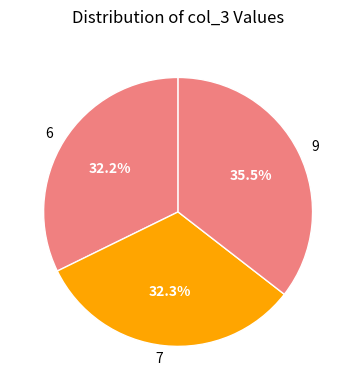

How many slices are in this pie chart?

3